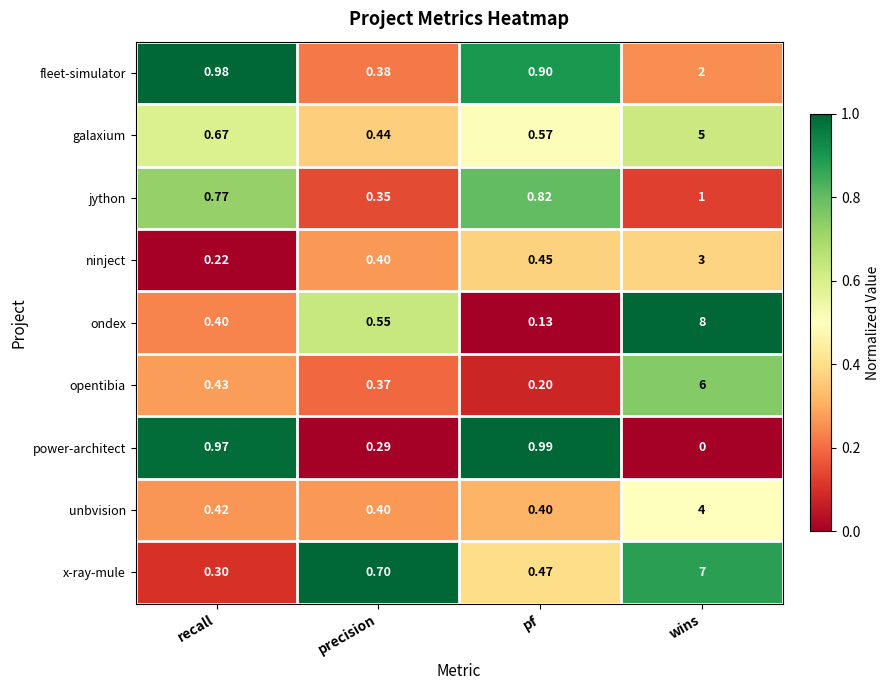

Which series has the largest total across all categories?

ondex